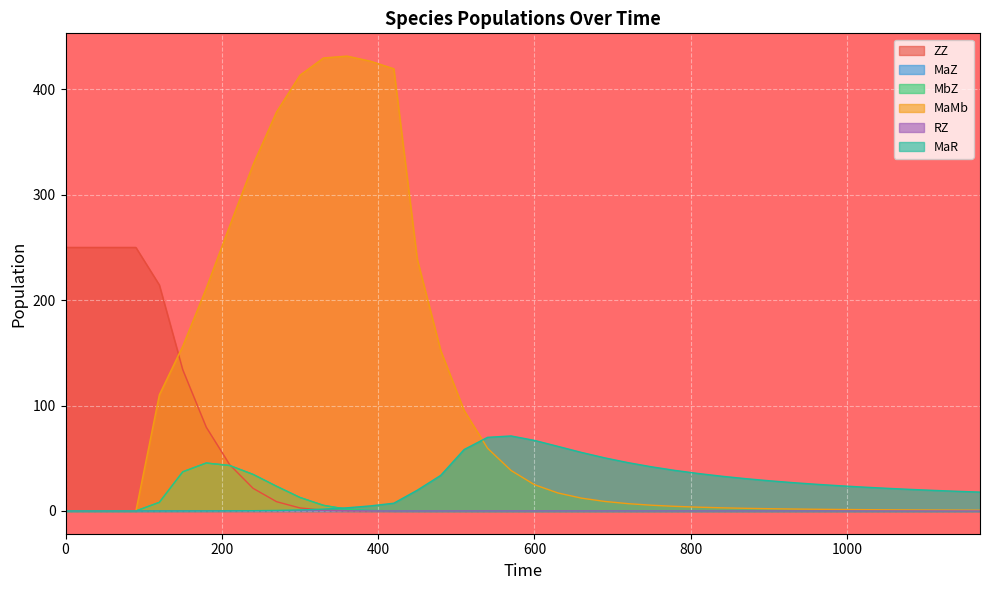

How many lines are shown in the chart?

6